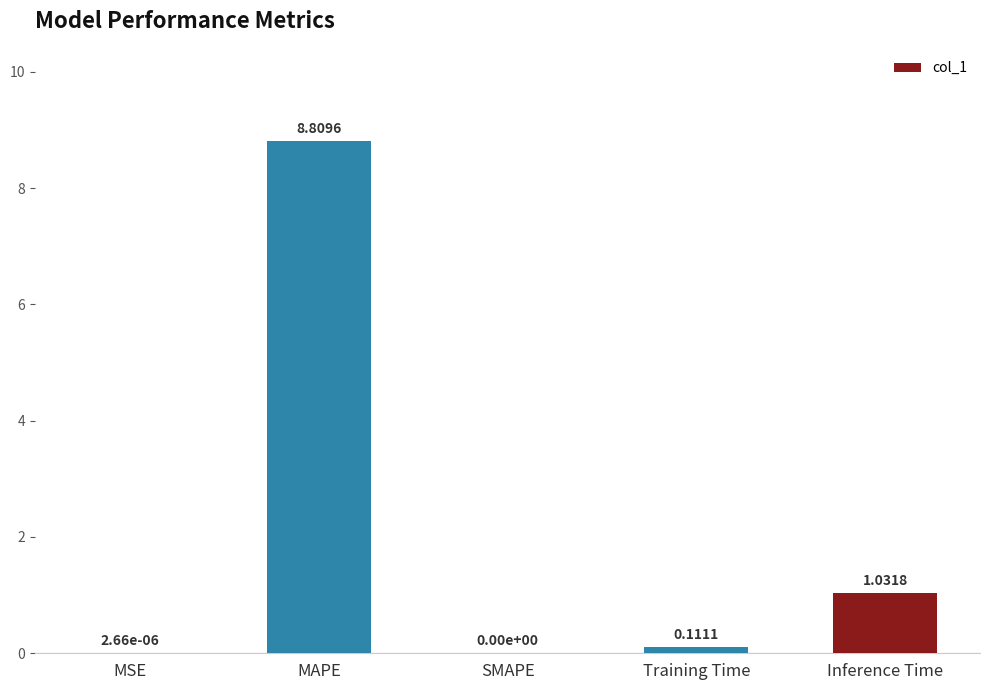

At which label is the value closest to 4?

Inference Time